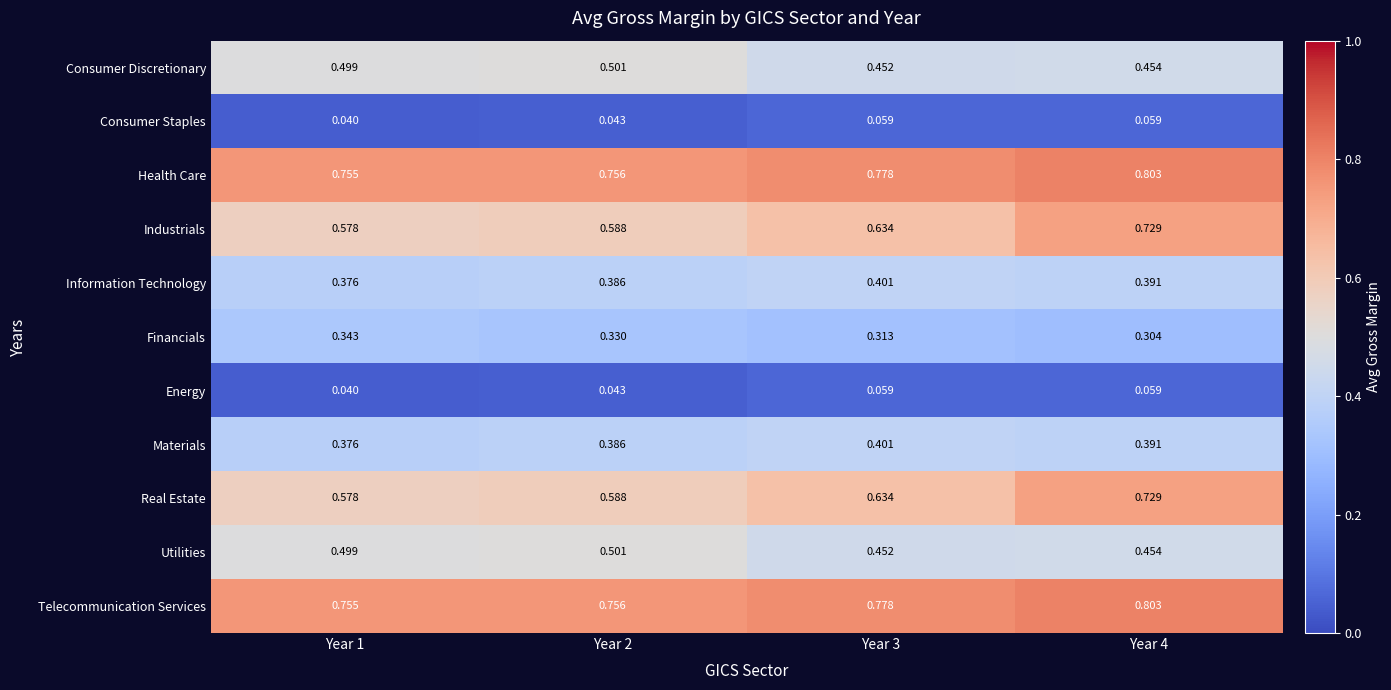

Is the value of Real Estate at Year 2 greater than the value of Consumer Staples at Year 2?

Yes